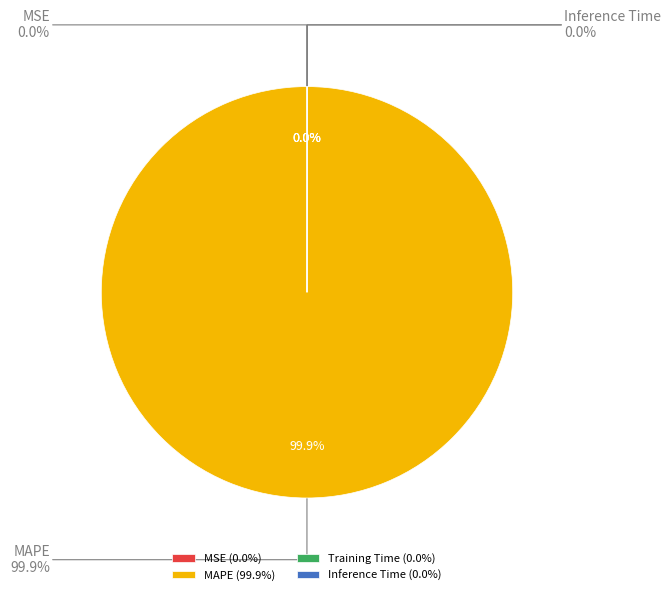

How many segments does this pie chart have?

4